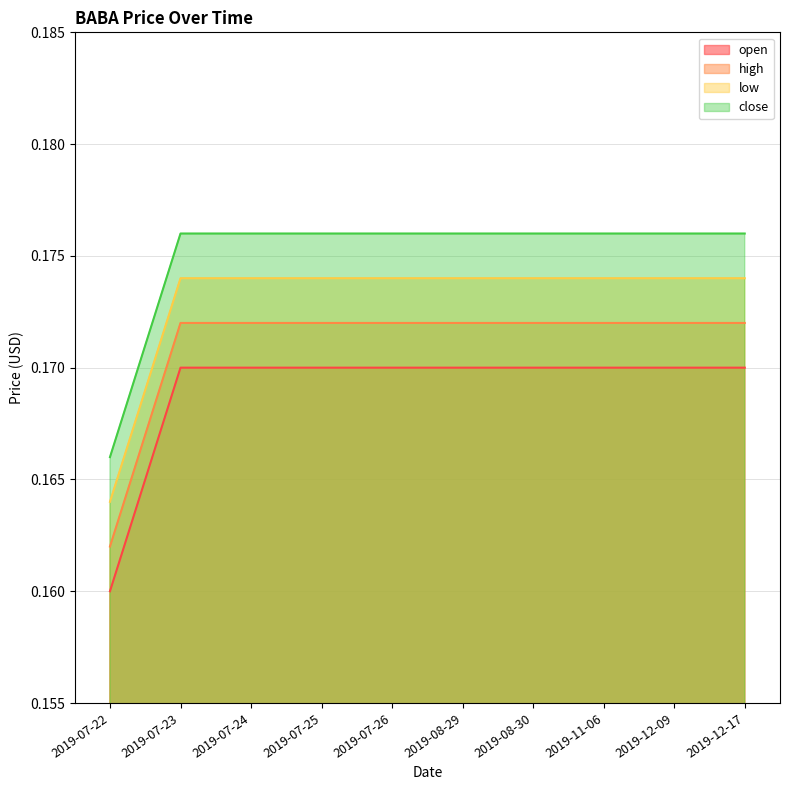

Which series has the widest spread of values?

open